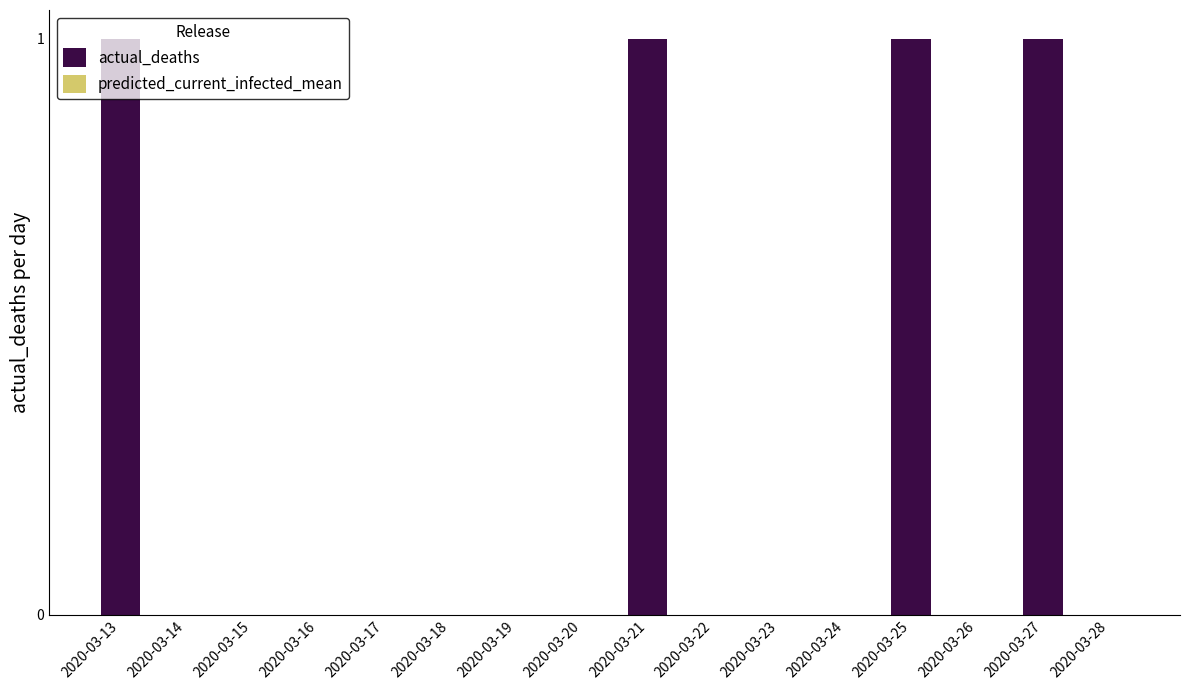

Is it true that the value at 2020-03-20 is 0?

True